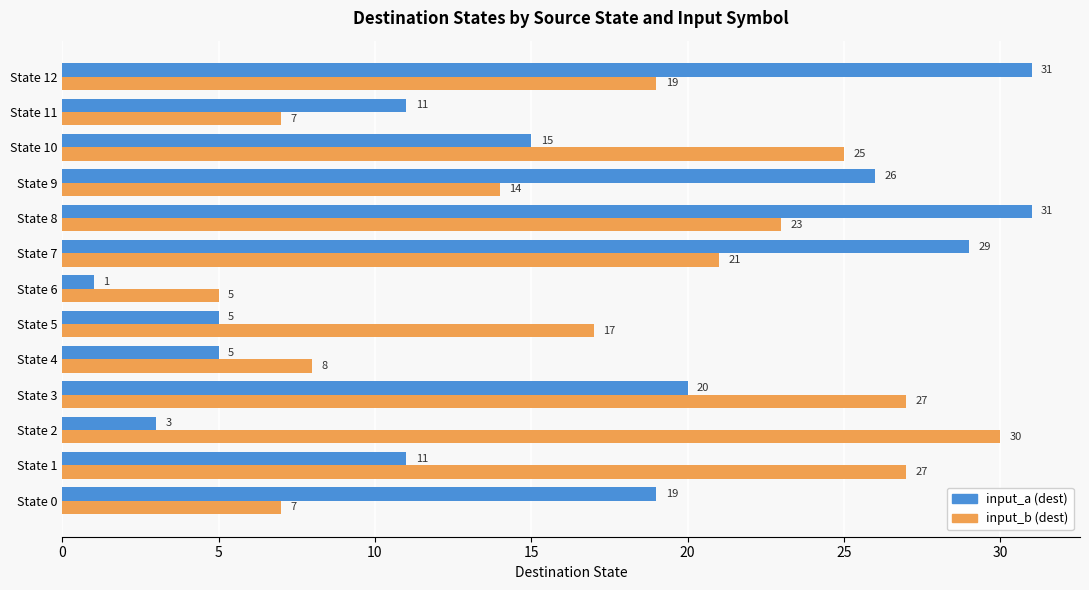

How many data points in input_b (dest) are less than 19?

6